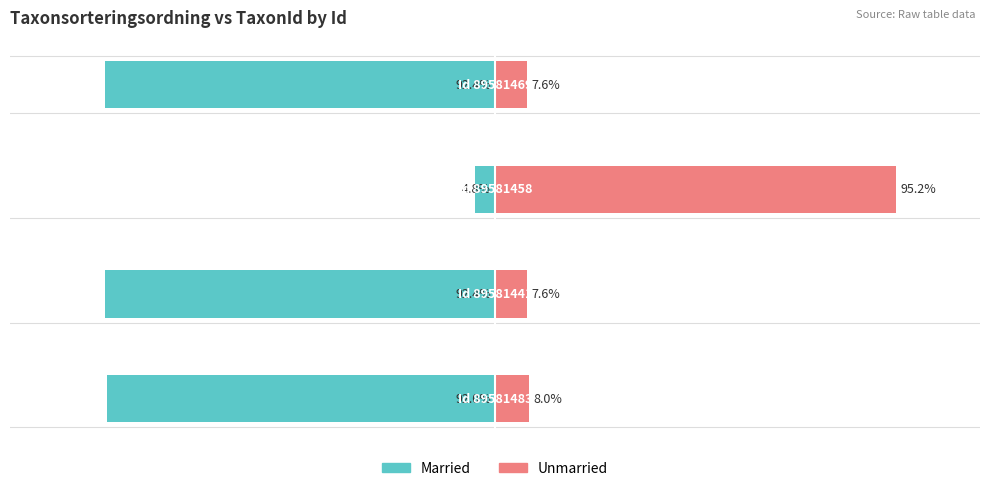

How many bars are there in total?

8